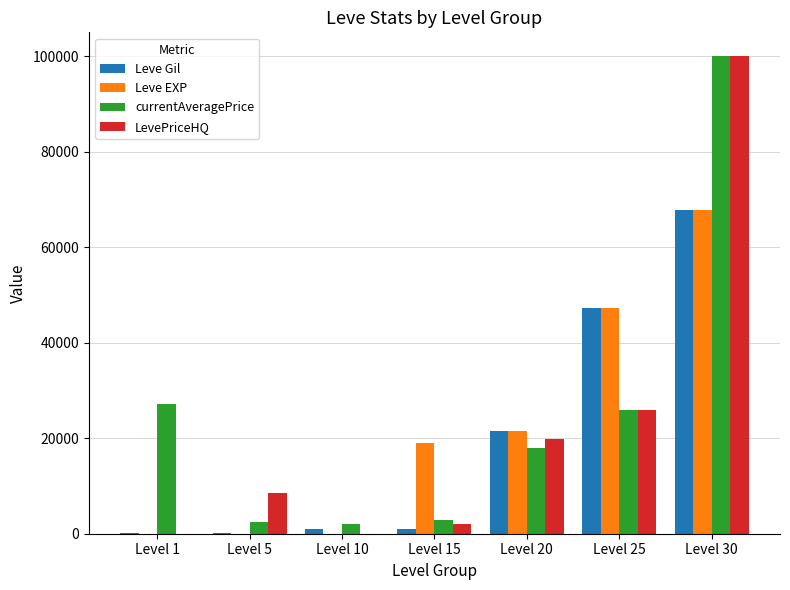

At which category is the sum across all series the highest?

Level 30